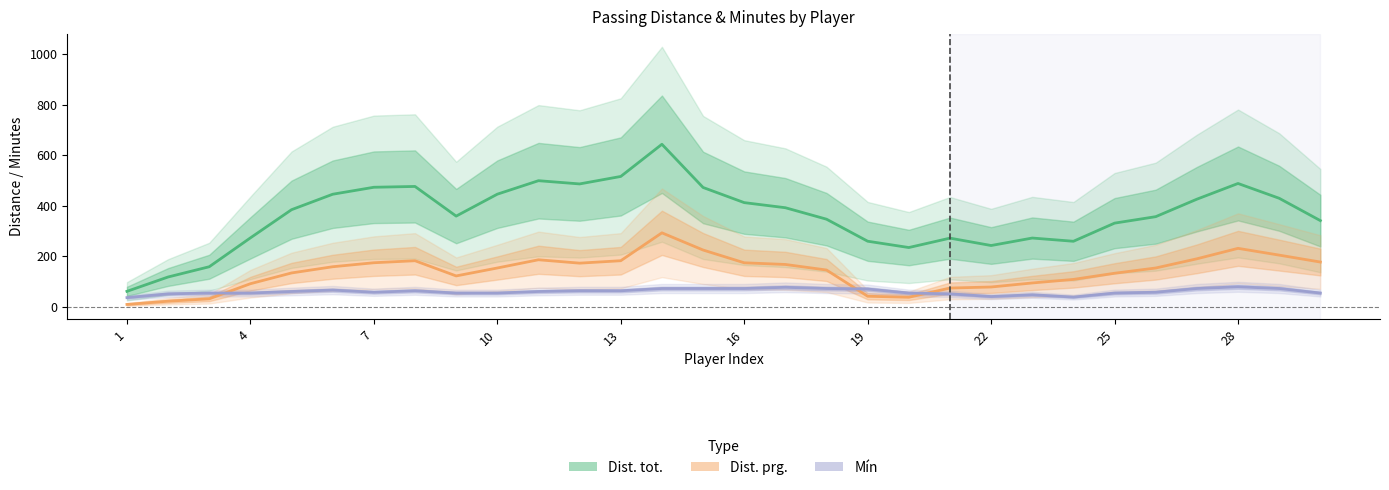

Does the chart have visible grid lines?

No